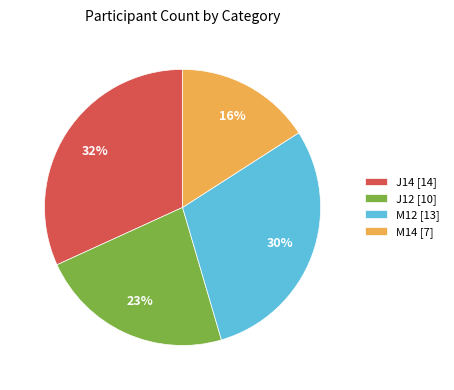

Do J14 [14] and M12 [13] together represent more than half of the pie?

Yes